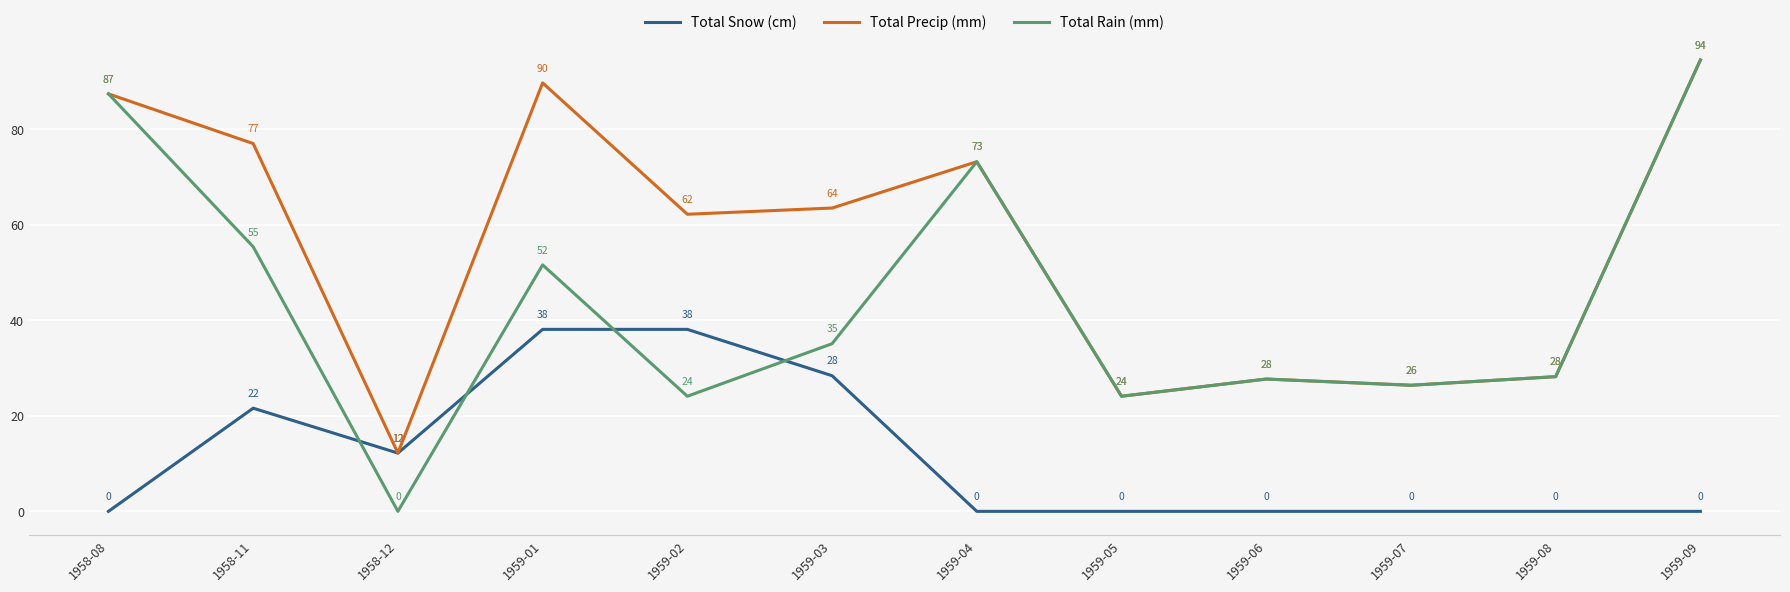

What position from the left is 1959-05?

8